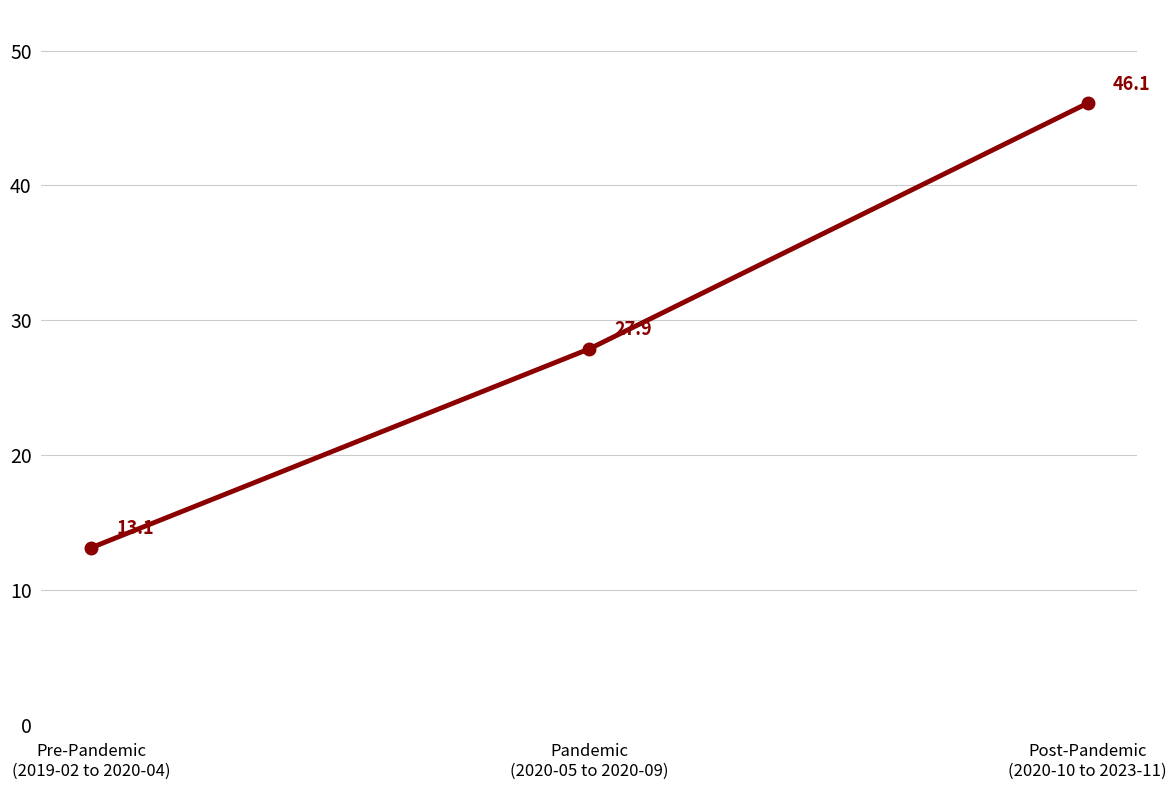

What is the value of the 2nd point from the left?

27.9